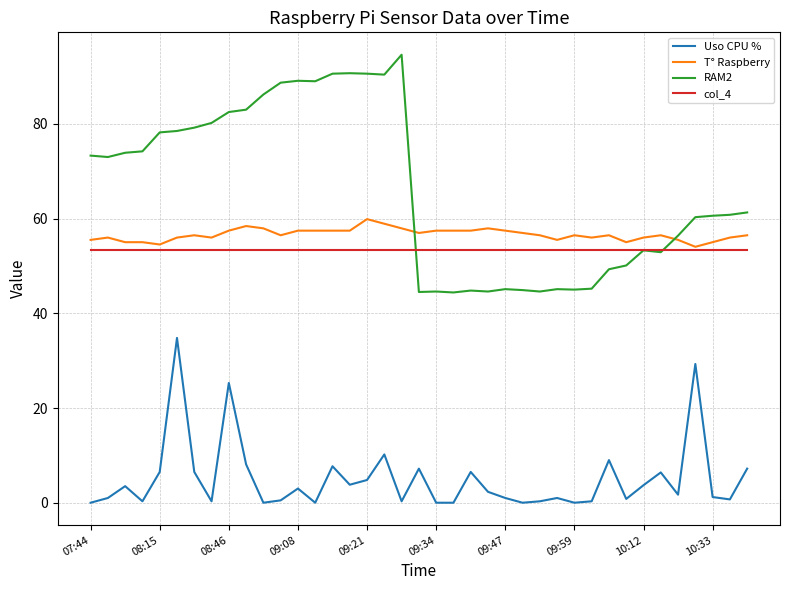

Which series has the largest total across all categories?

RAM2